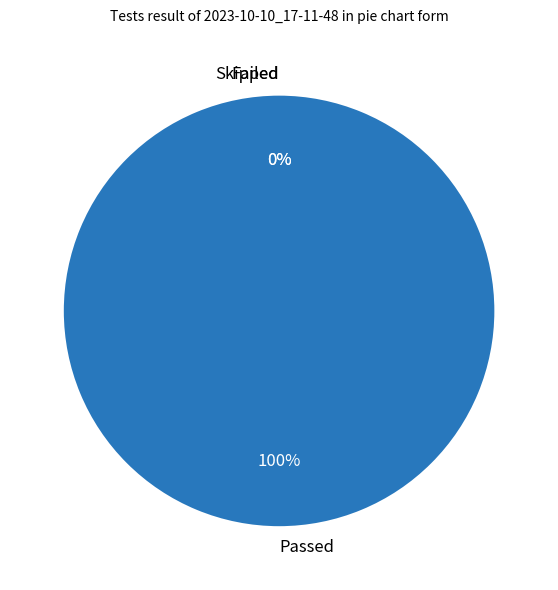

How many slices are in this pie chart?

3